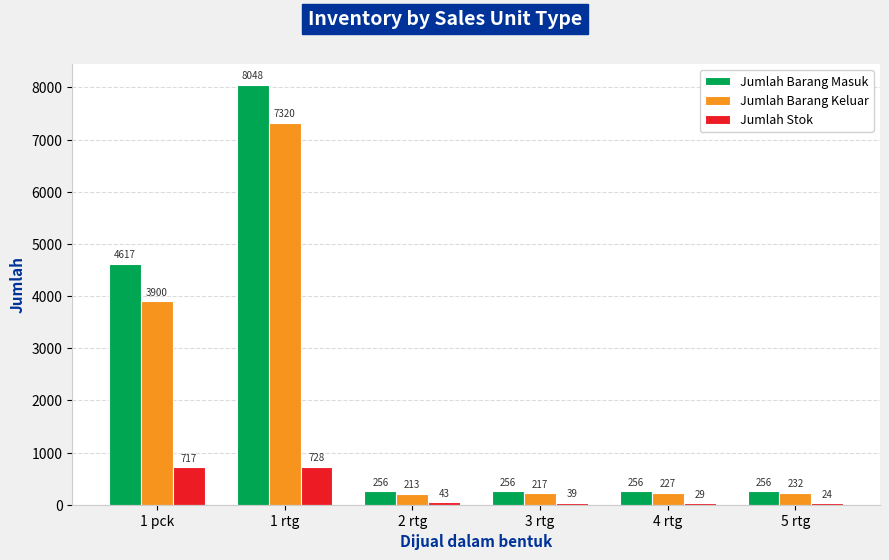

Reading left to right, transcribe all the data shown in this chart.

Jumlah Barang Masuk: 4617	8048	256	256	256	256
Jumlah Barang Keluar: 3900	7320	213	217	227	232
Jumlah Stok: 717	728	43	39	29	24